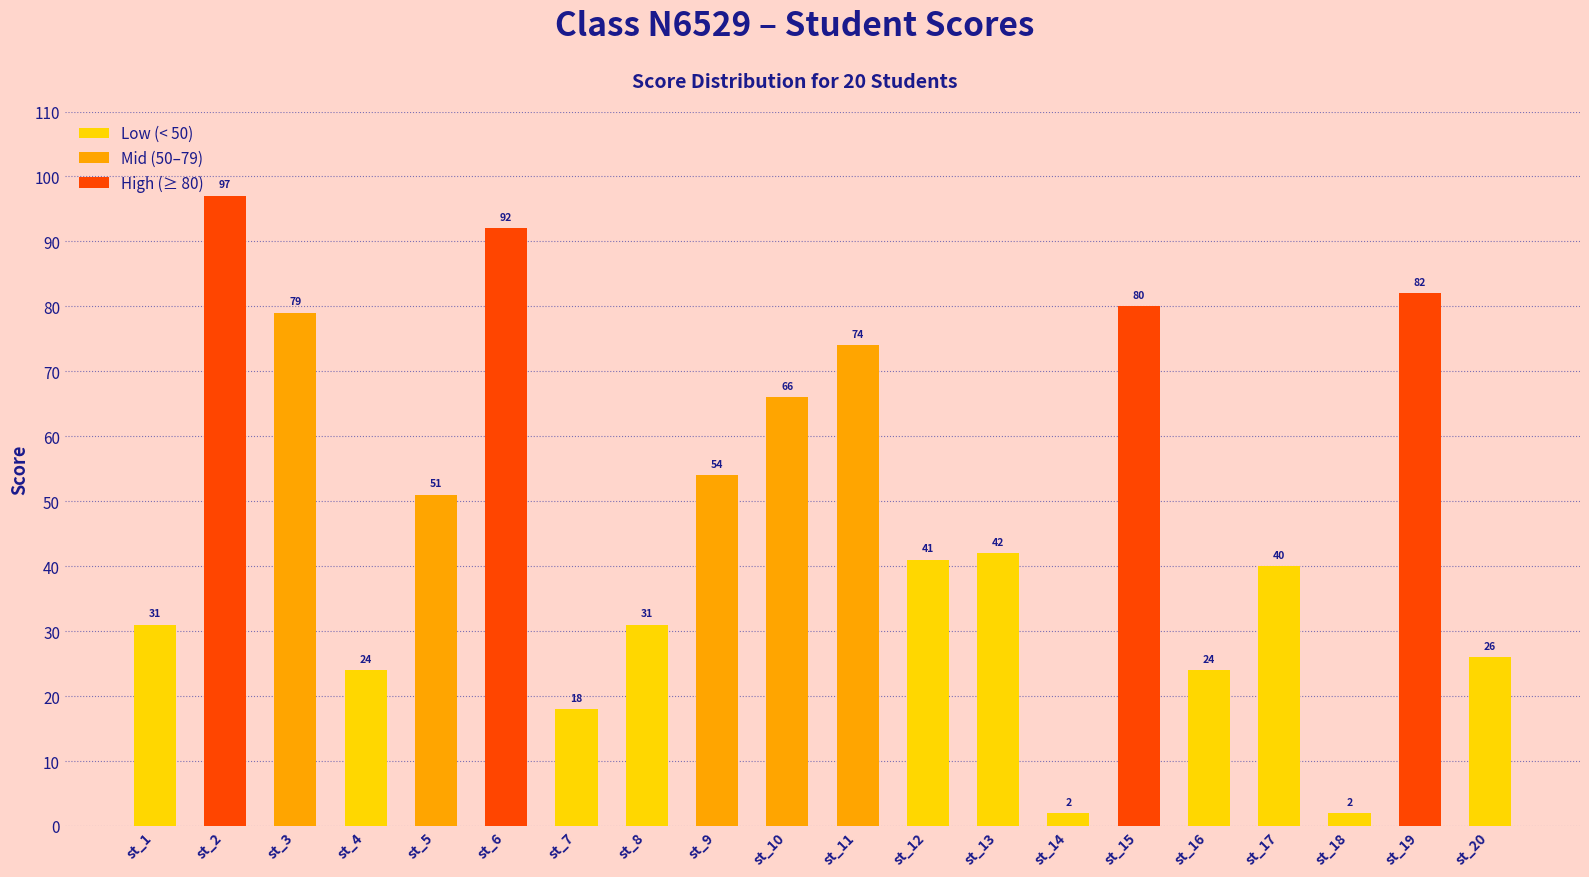

What is the change in value from st_6 to st_14?

-90